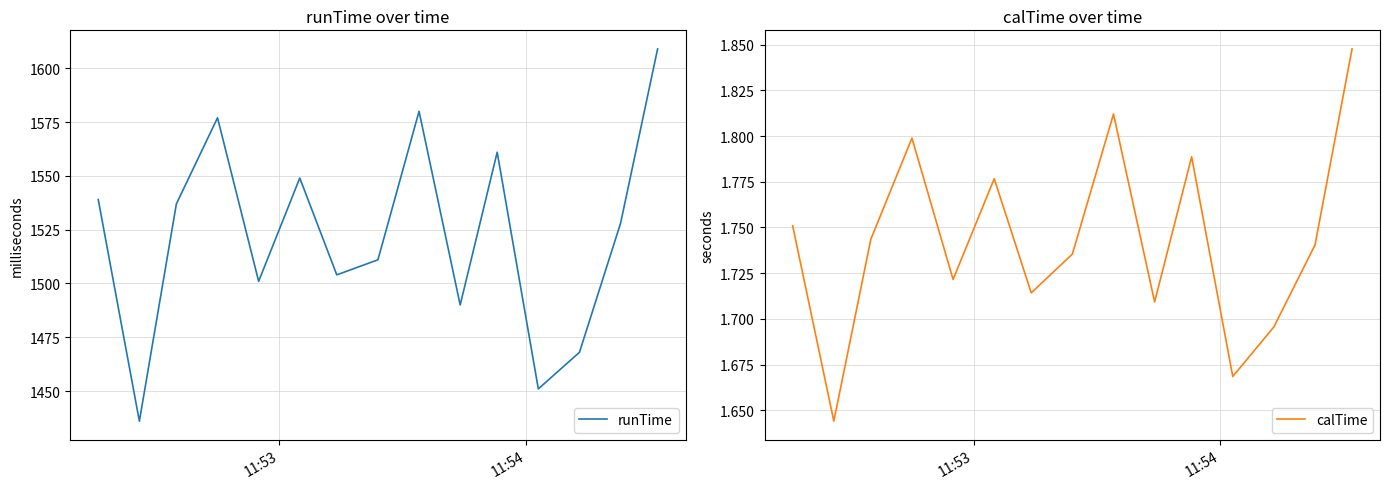

What is the highest value of the runTime series?

1609